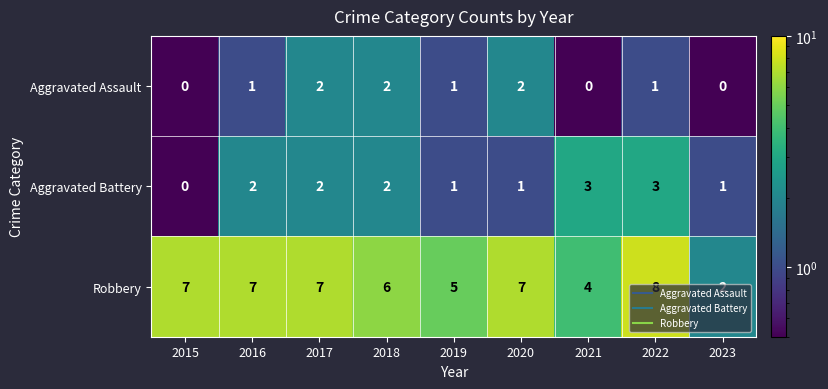

List the series in order of their peak value, lowest first.

Aggravated Assault, Aggravated Battery, Robbery